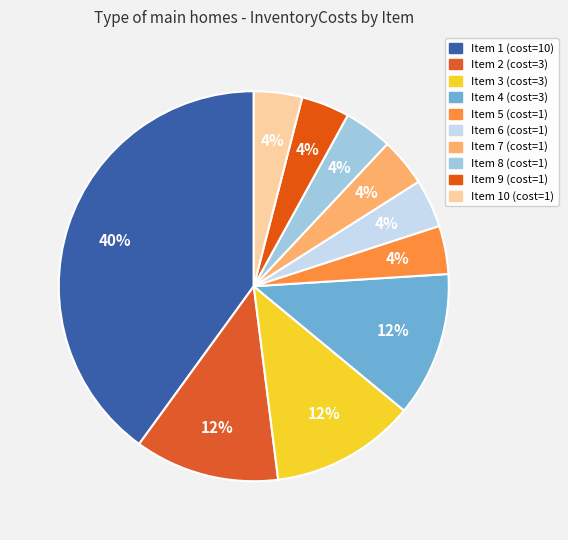

How many segments does this pie chart have?

10